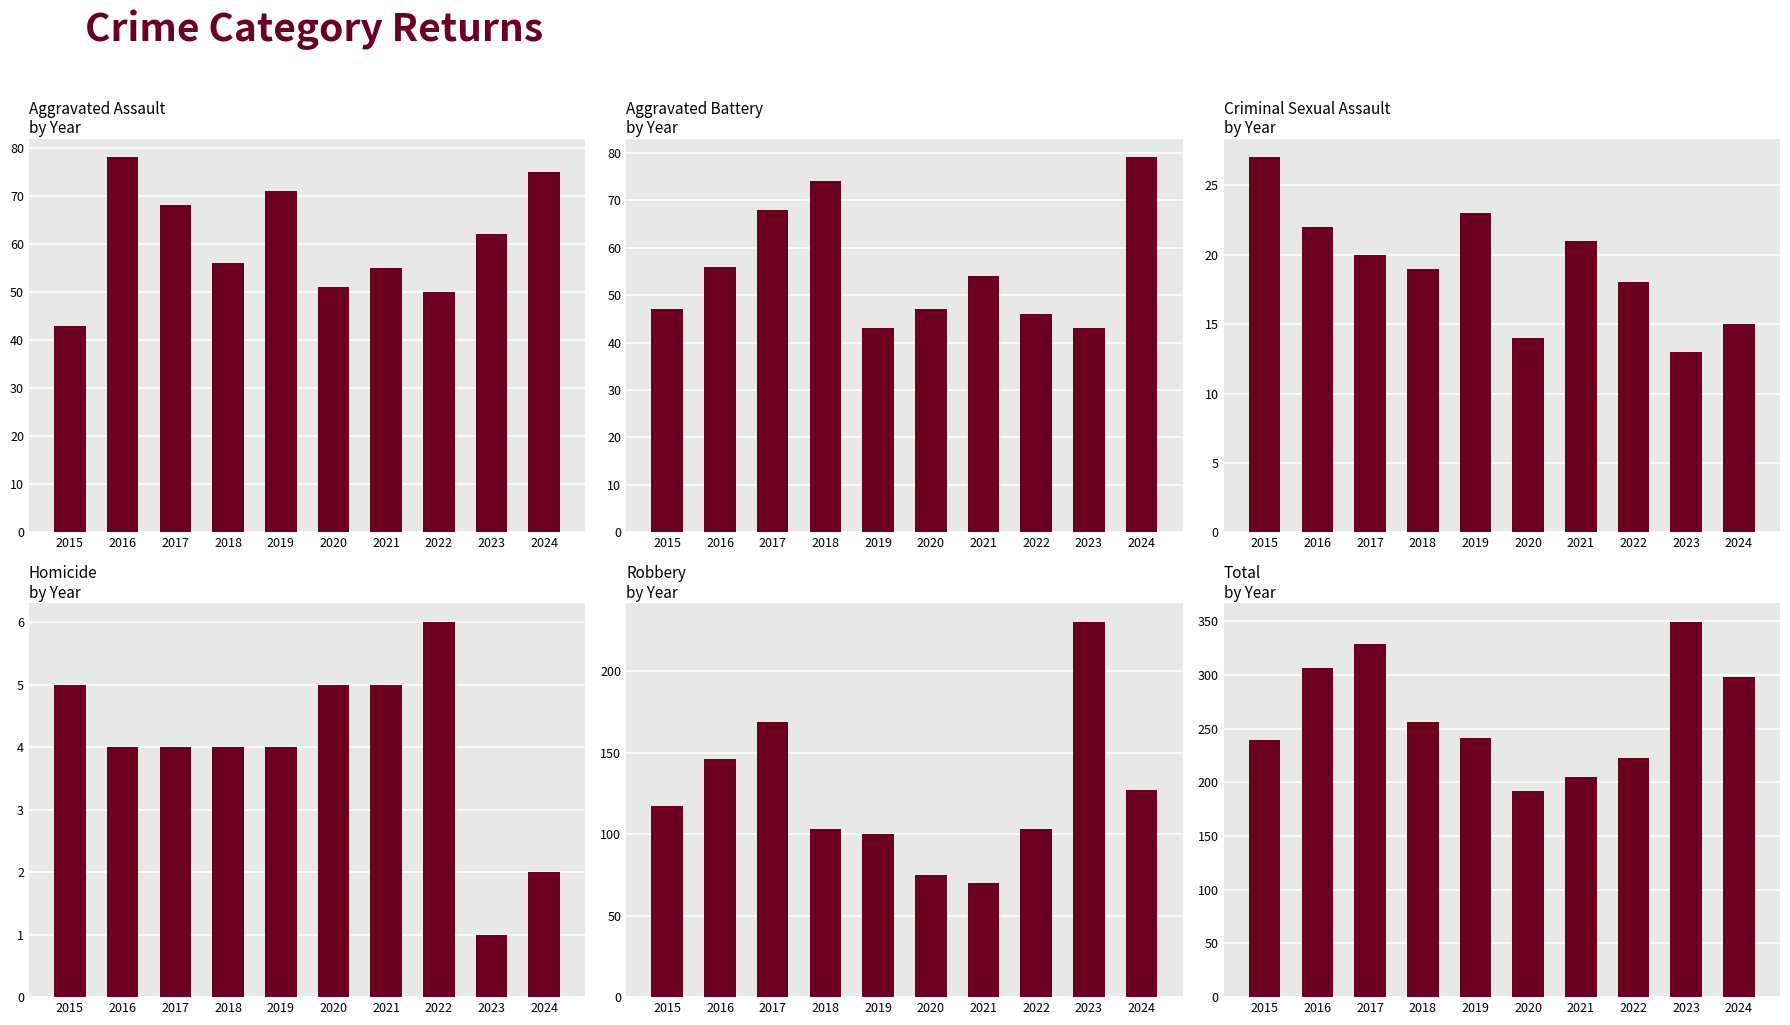

What is the sum of the Aggravated Battery values at 2024 and 2023?

122